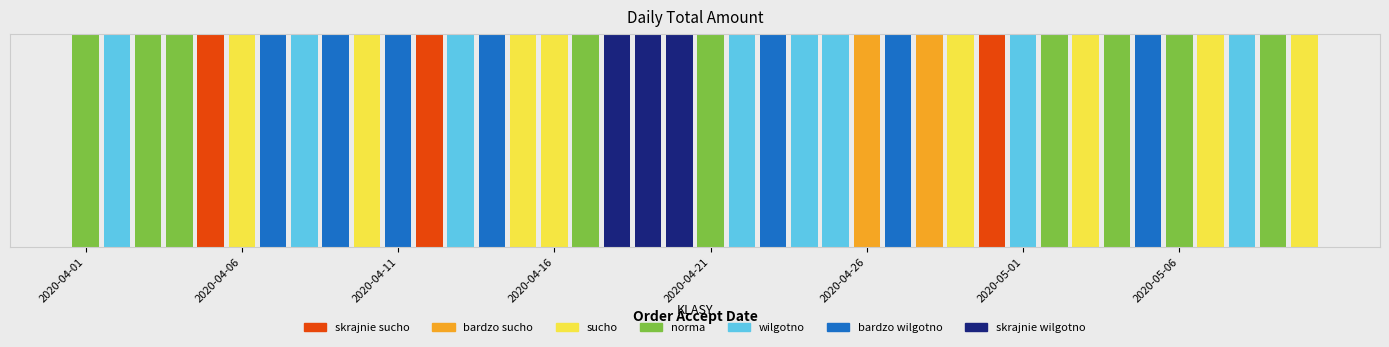

At which label is the value closest to 98667?

2020-04-29